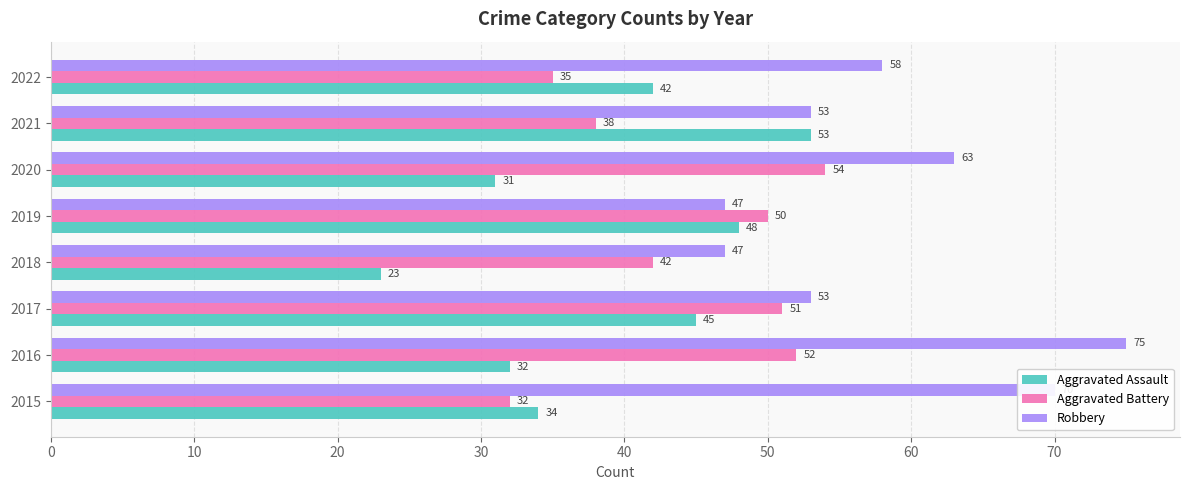

The value of Robbery at 2016 is 34. True or false?

False